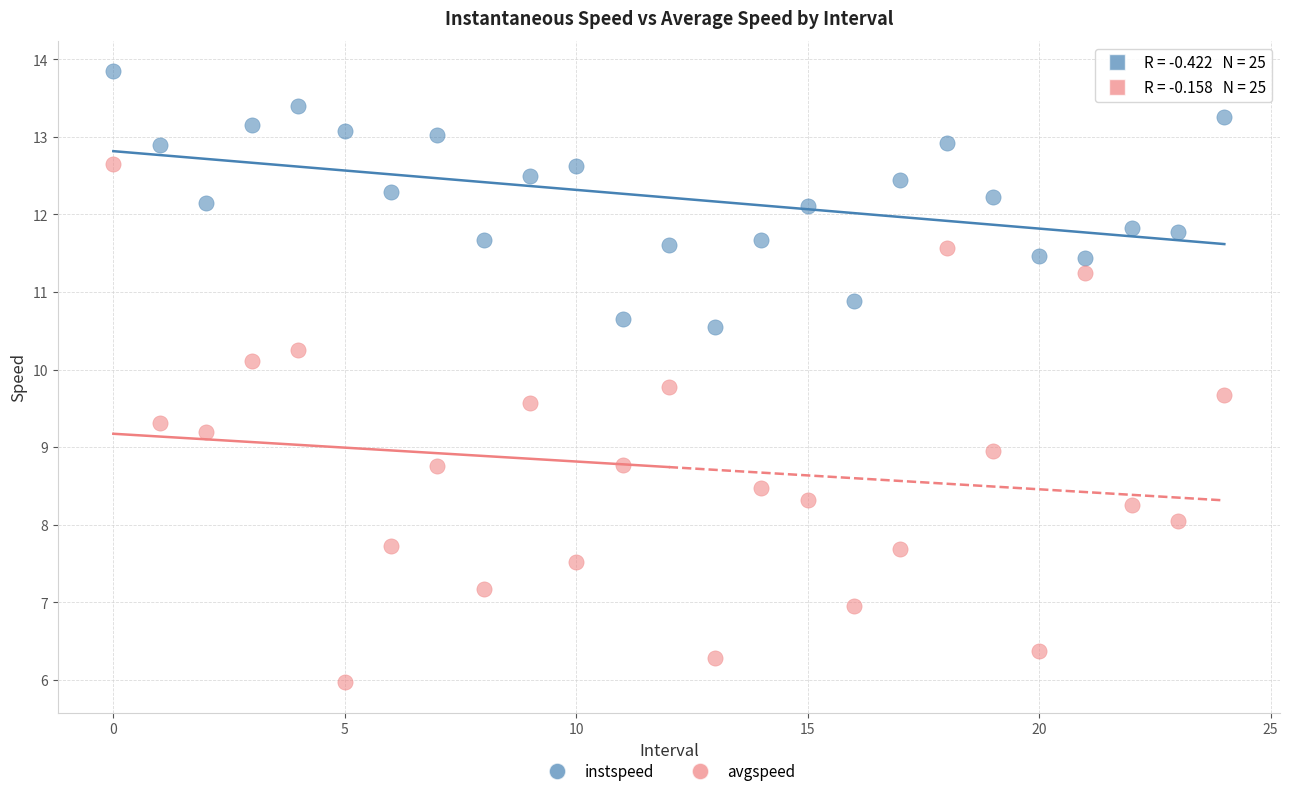

Which series contains the lowest Y value?

avgspeed